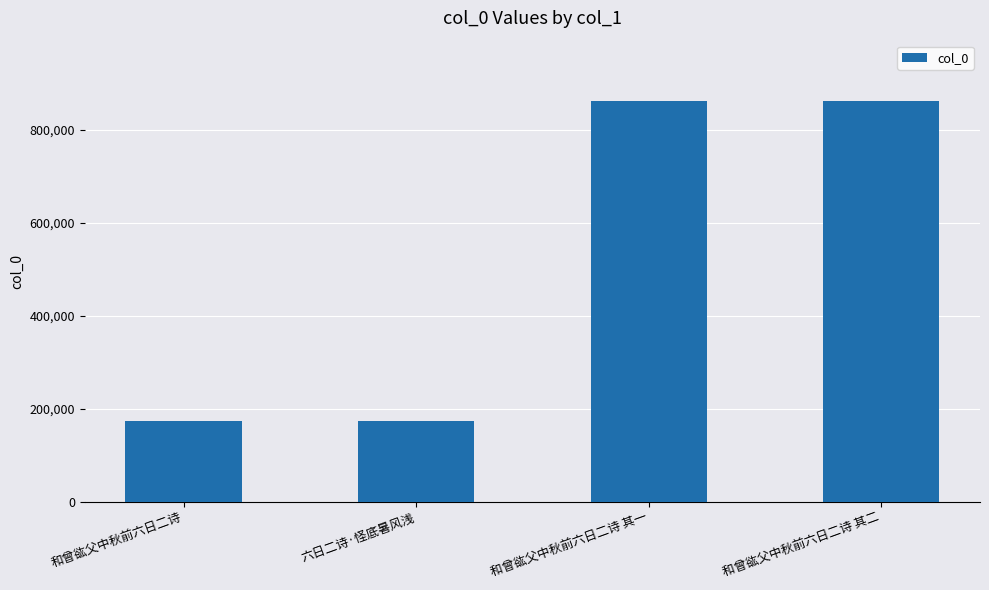

What is the change in value from 六日二诗·怪底暑风浅 to 和曾谹父中秋前六日二诗 其一?

+689922